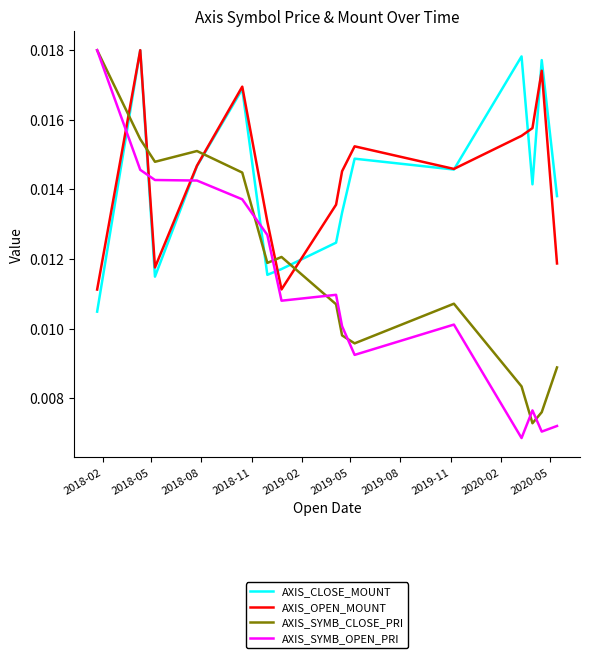

Which series has the largest range (max minus min)?

AXIS_SYMB_OPEN_PRI